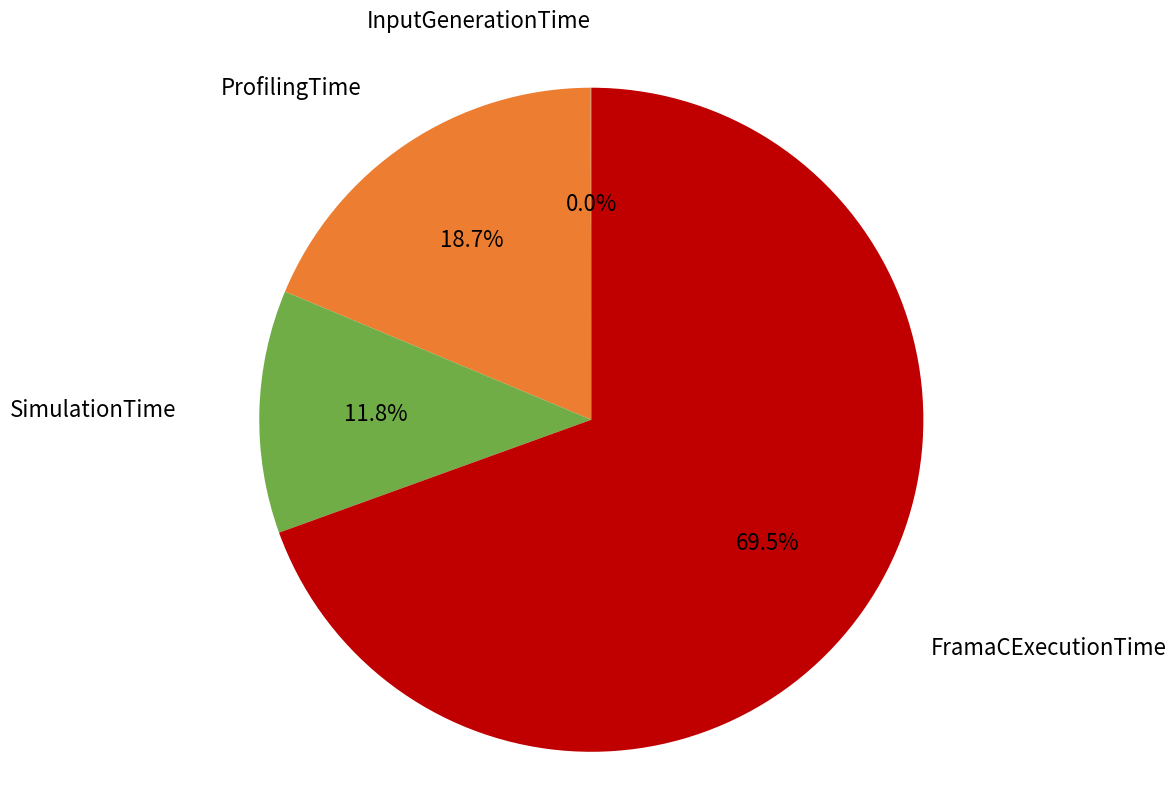

Is there a majority slice in this chart?

Yes